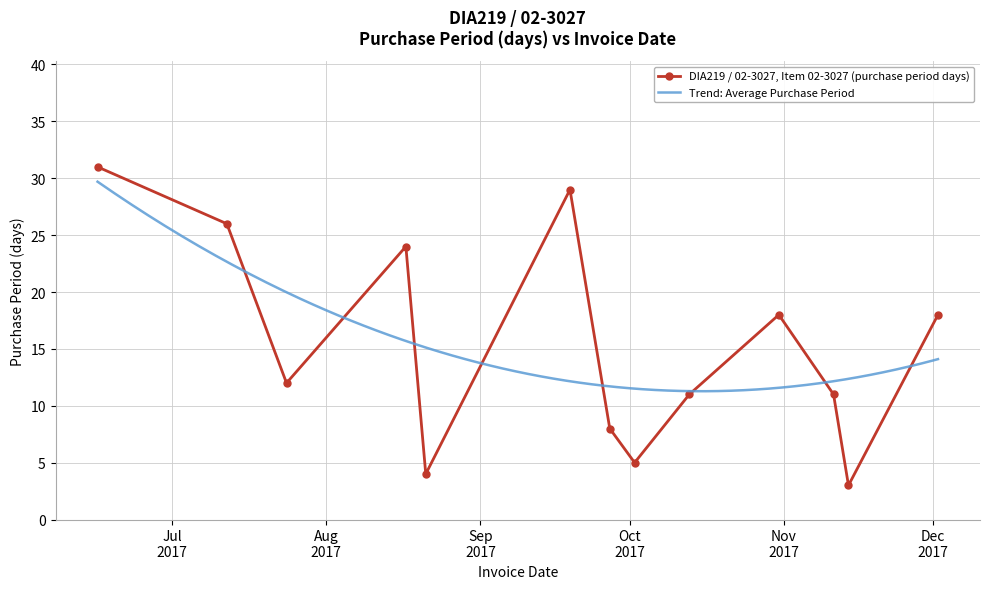

How many interior local peaks (higher than both neighbors) does the data have?

3